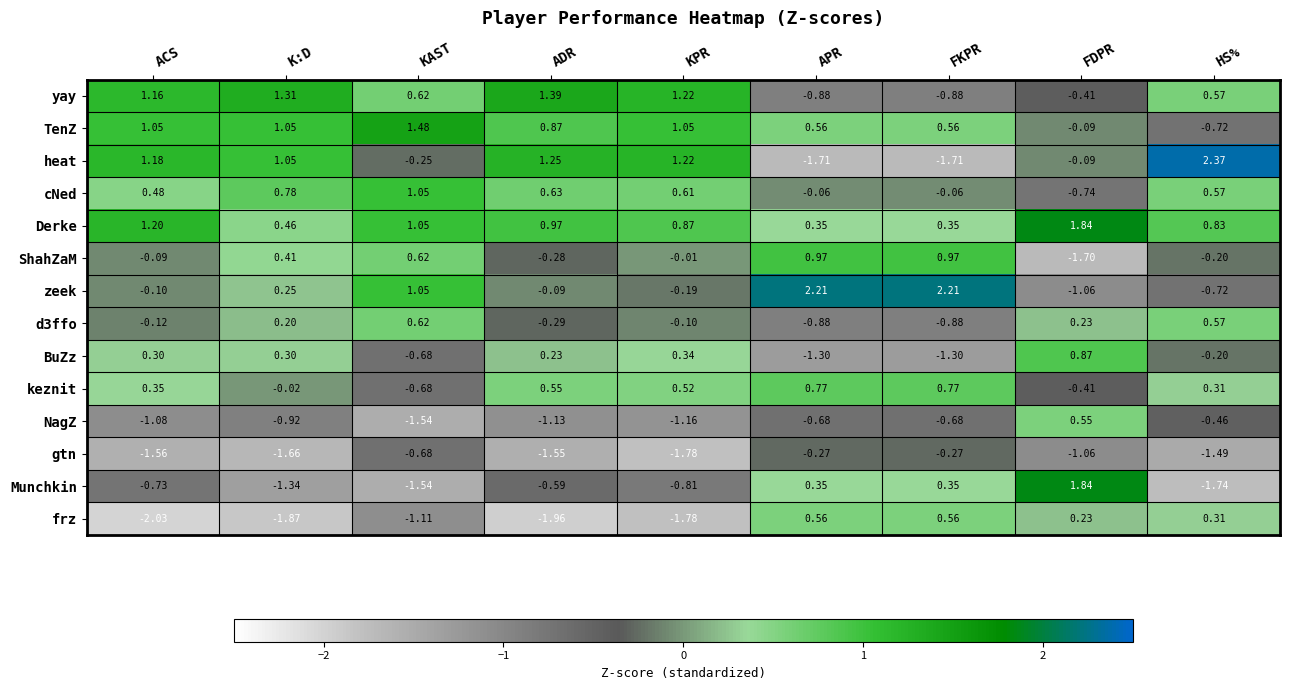

Which label corresponds to the smallest value in the chart?

ACS